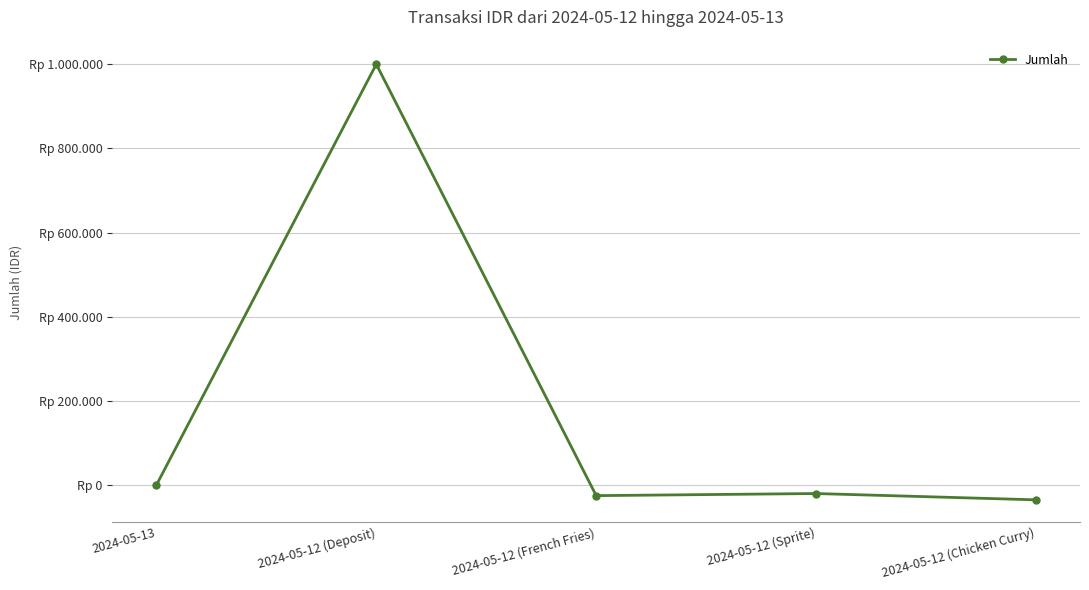

What is the sum of the values at 2024-05-12 (Deposit) and 2024-05-12 (Sprite)?

980000